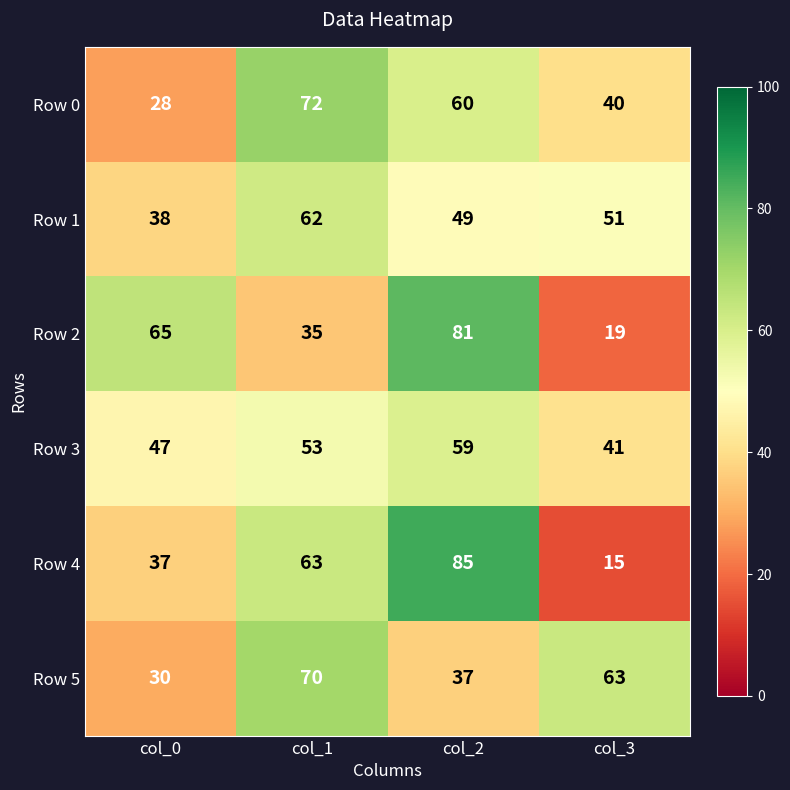

What is the smallest value displayed?

15